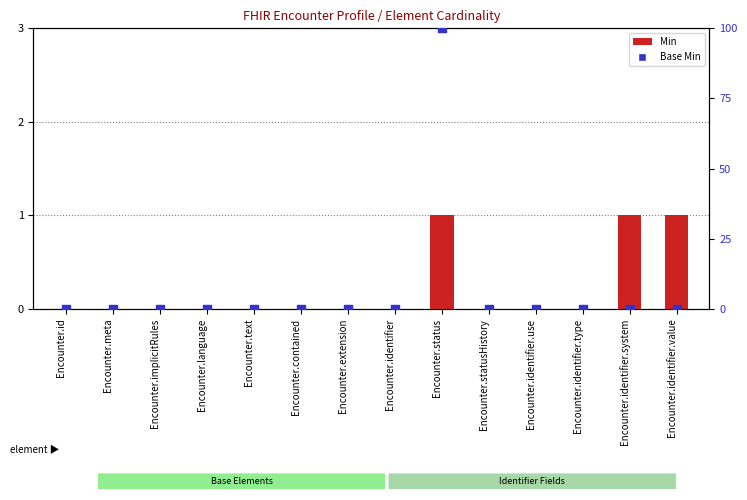

Which series has the widest spread of Y values?

Base Min